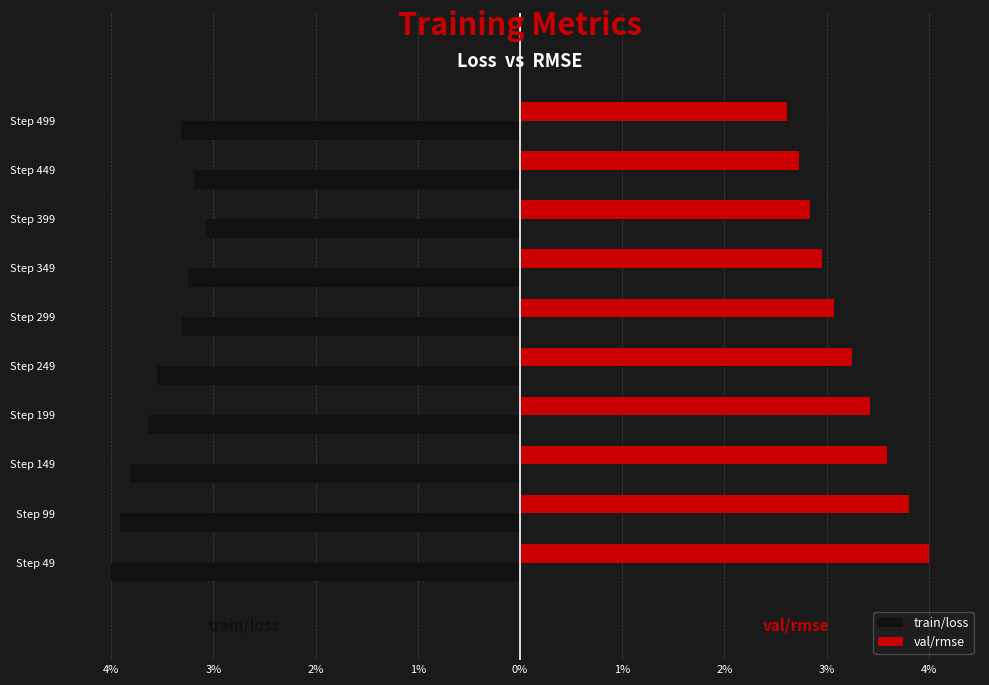

Reading right to left, what are all the values shown in this chart?

train/loss: -3.3	-3.2	-3.1	-3.3	-3.3	-3.5	-3.6	-3.8	-3.9	-4.0
val/rmse: 2.6	2.7	2.8	3.0	3.1	3.2	3.4	3.6	3.8	4.0